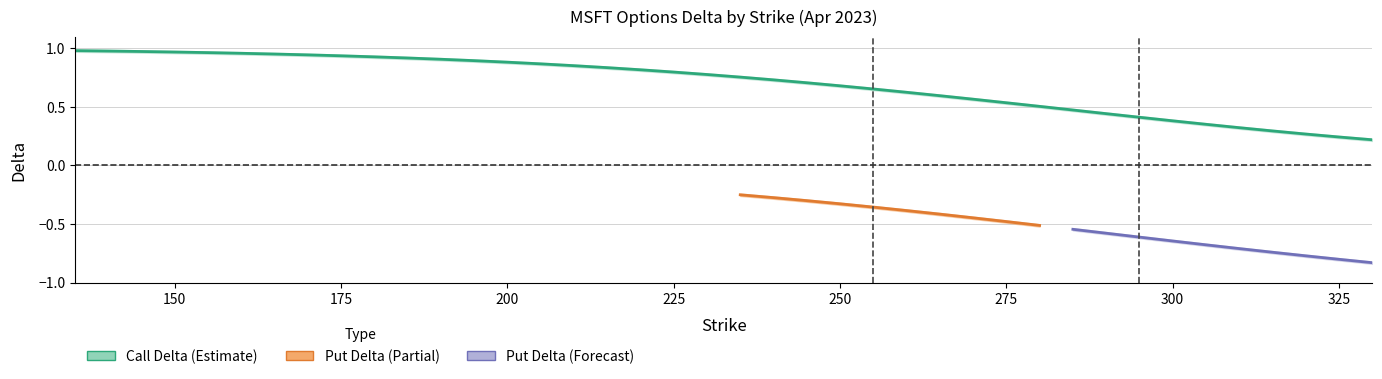

True or false: delta_call and delta_call_upper intersect in this chart.

False